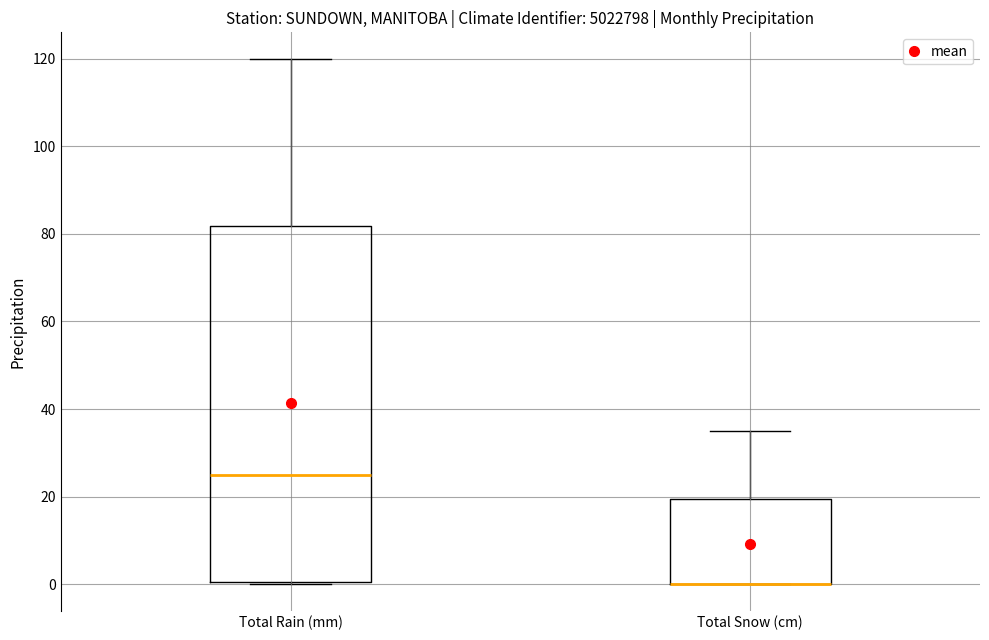

Reading left to right, read every box against the y-axis: the position of its median line, the range the box covers, and the ends of its whiskers. The values are not printed on the chart, so give them approximately, as read against the axis.

Total Rain (mm): median 26, box 0 to 82, whiskers 0 to 120
Total Snow (cm): median 0 (drawn on the box's lower edge), box 0 to 20, whiskers 0 to 36